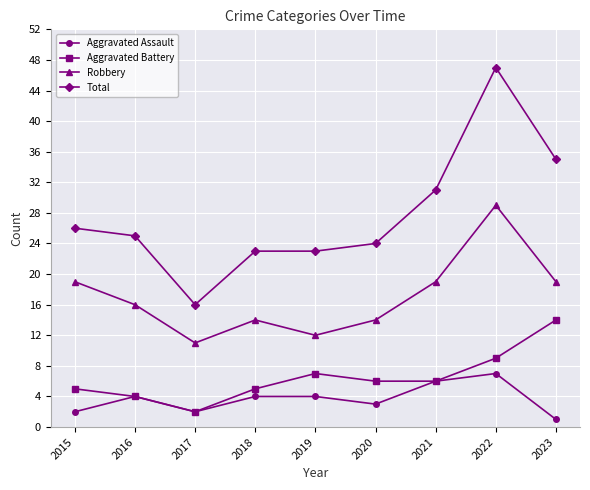

How many data points in Total are less than 25?

4